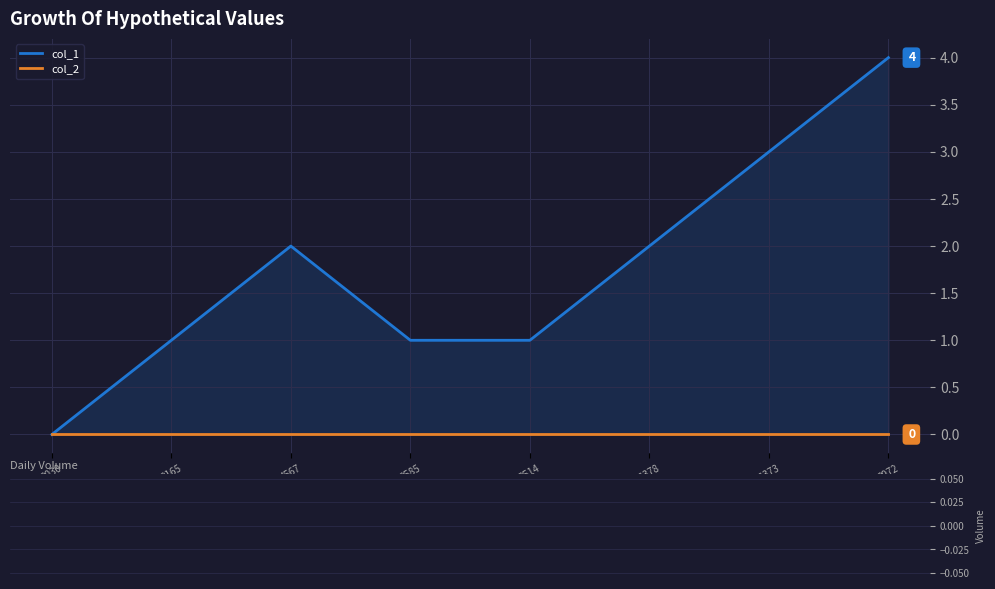

List the series in order of their peak value, highest first.

col_1, col_2, col_2 Volume